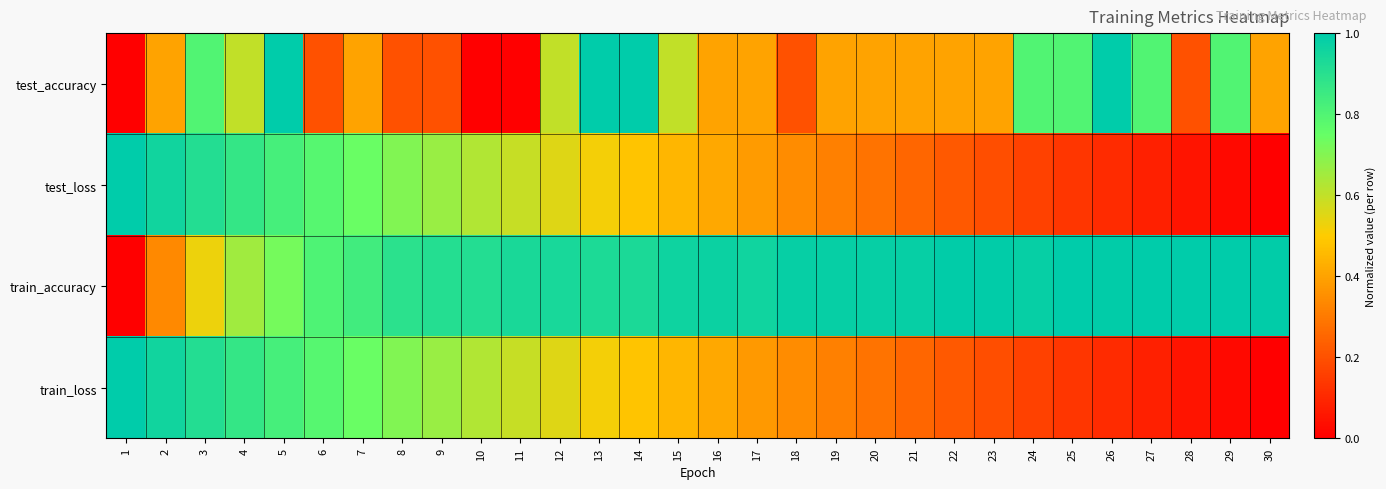

List the series in order of their peak value, lowest first.

test_accuracy, test_loss, train_accuracy, train_loss